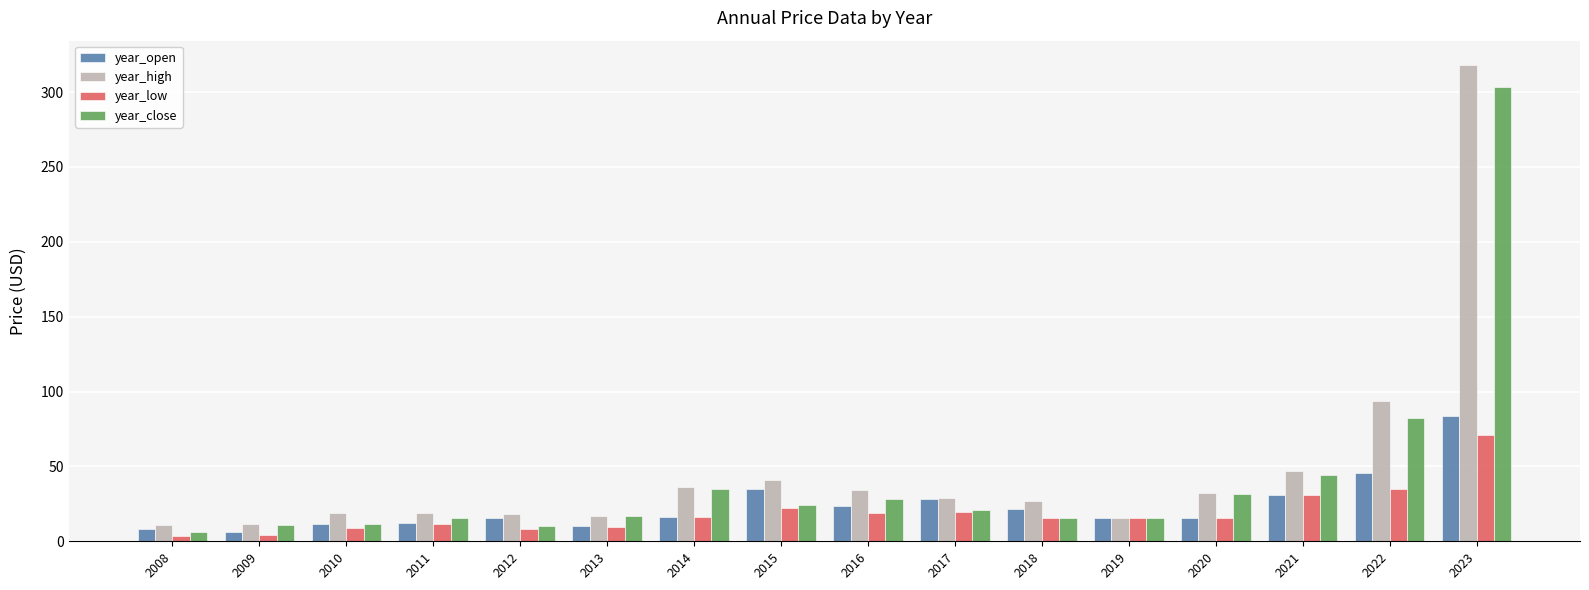

Which label corresponds to the largest value in the chart?

2023